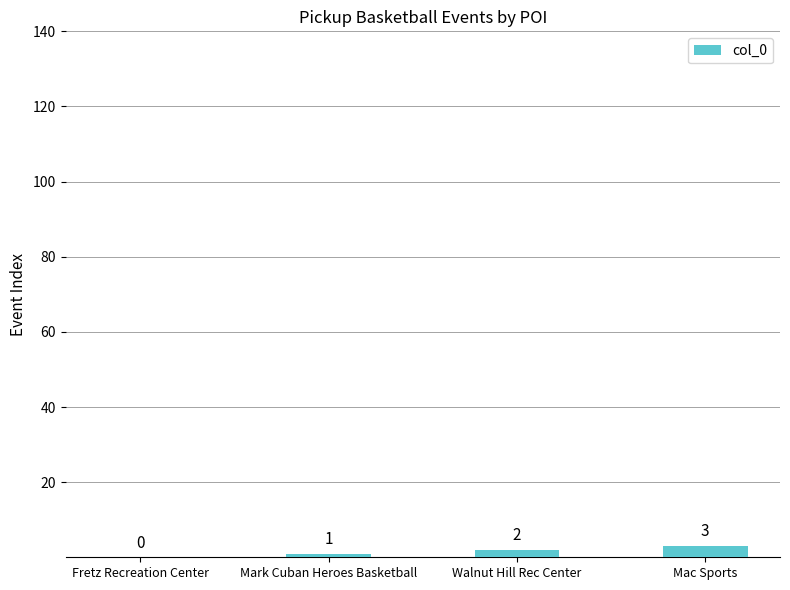

The chart shows a value of 2 at Walnut Hill Rec Center. True or false?

True